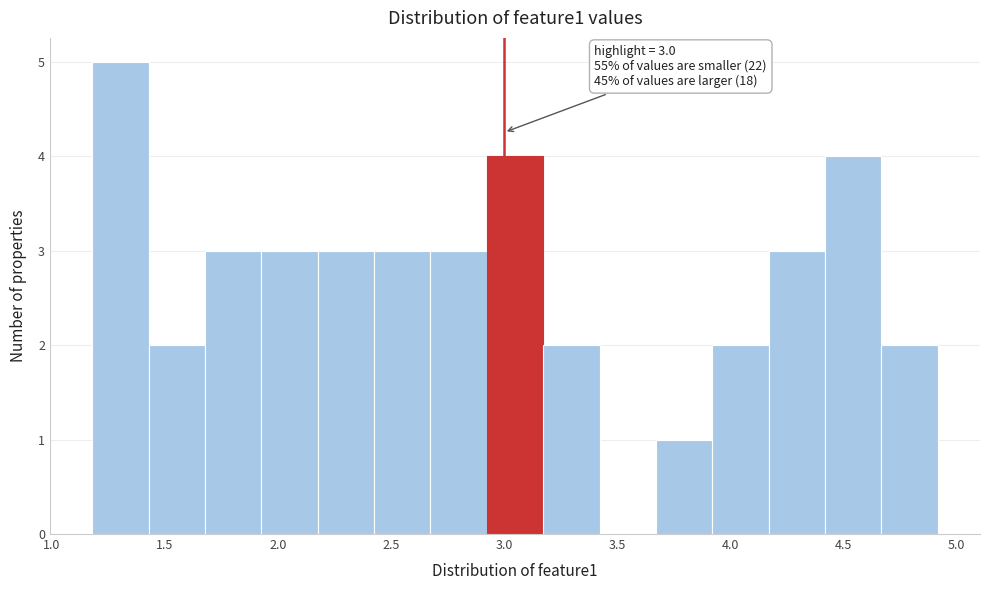

Which range on the x-axis has the tallest bar?

1.20 to 1.45